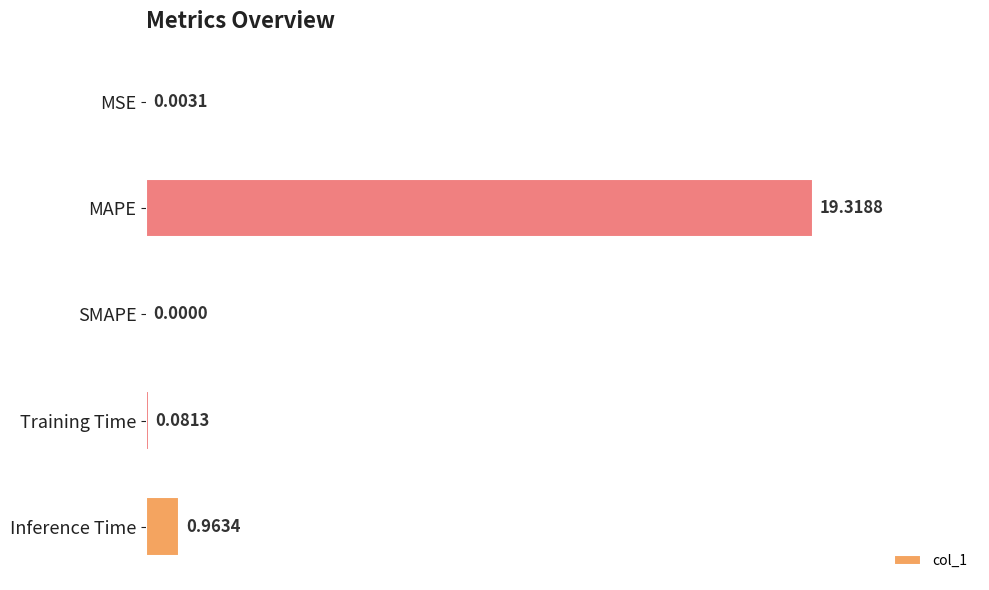

What is the change in value from SMAPE to Inference Time?

+1.0